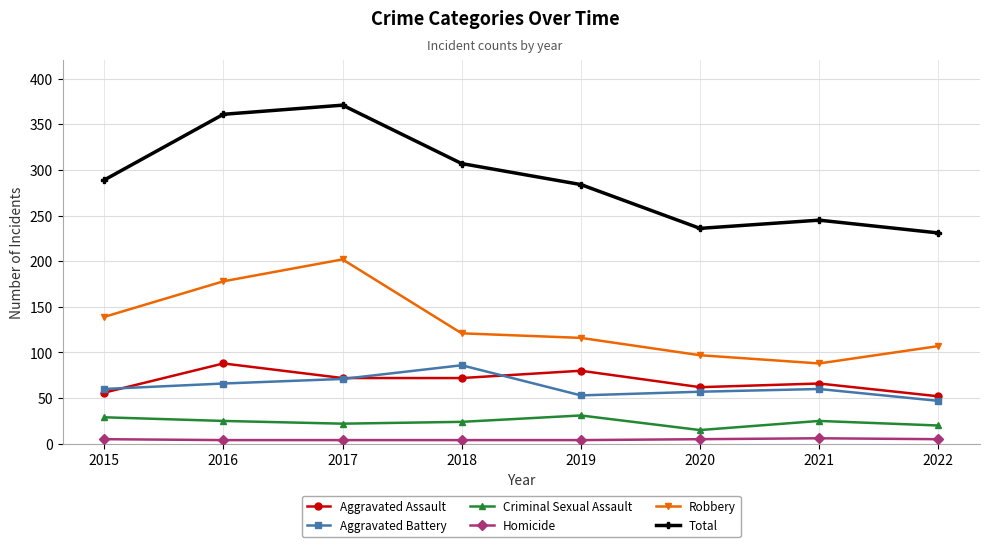

True or false: Aggravated Battery has more than 0 points higher than both neighbors.

True